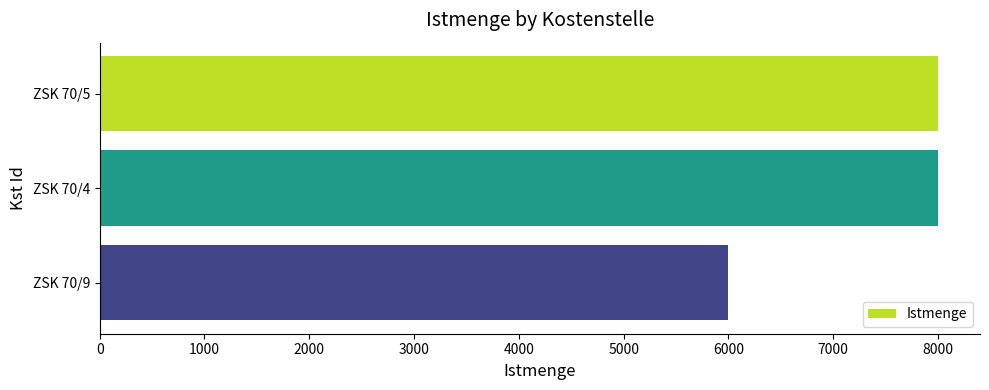

The value at ZSK 70/5 is 8000. True or false?

True